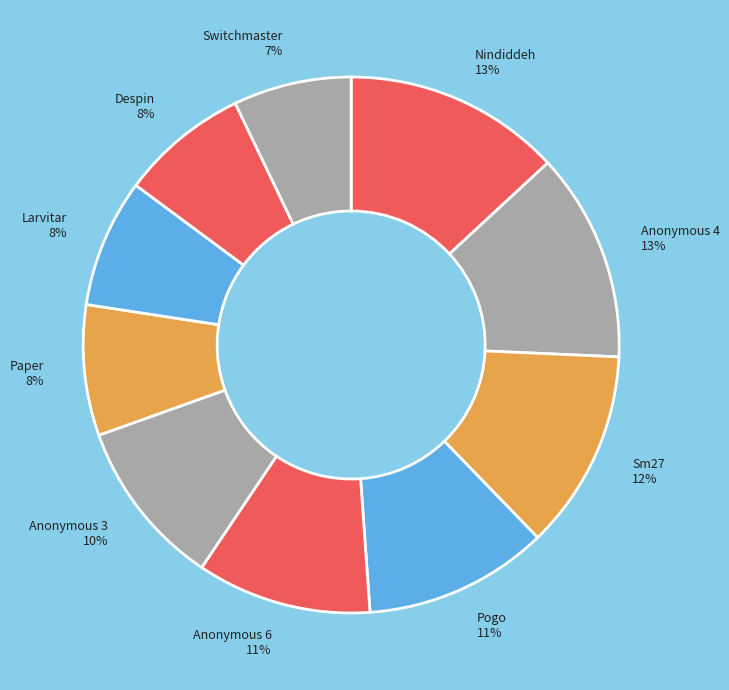

Is there any slice that represents more than half of the pie?

No